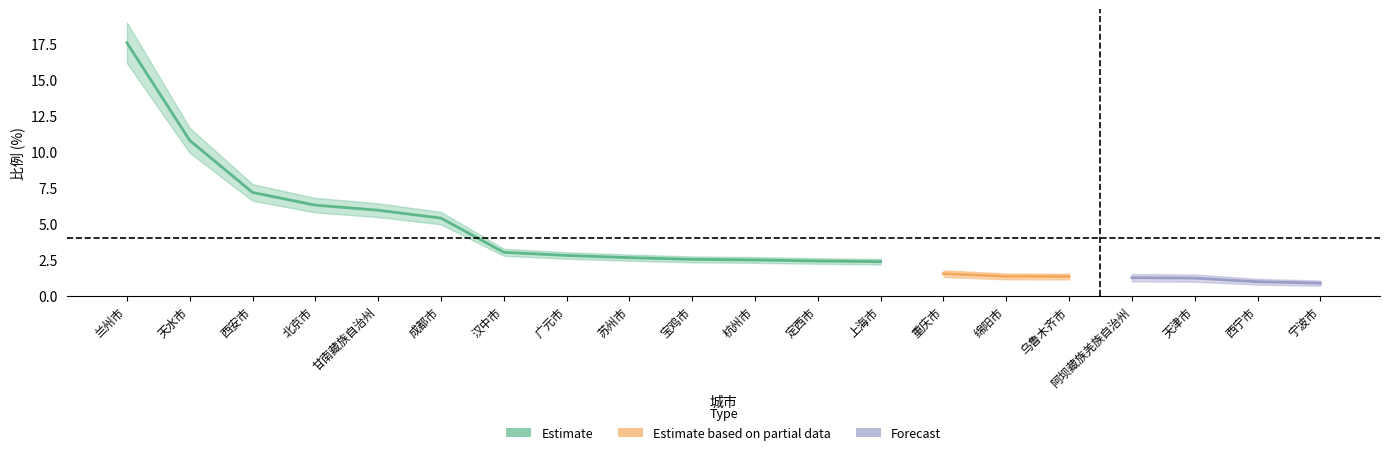

True or false: the data shows 6.0 at 甘南藏族自治州.

True